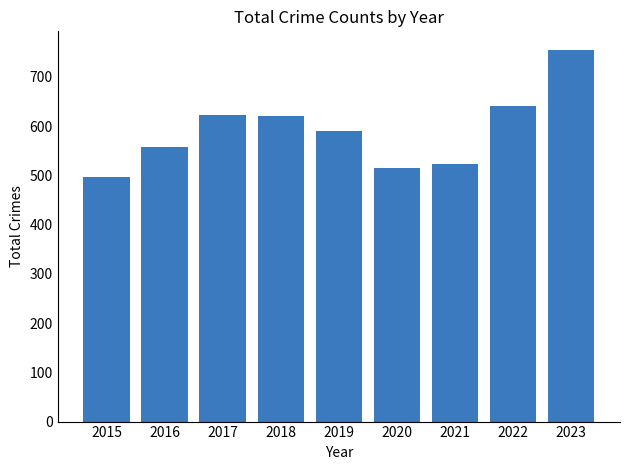

How many bars are there in total?

9